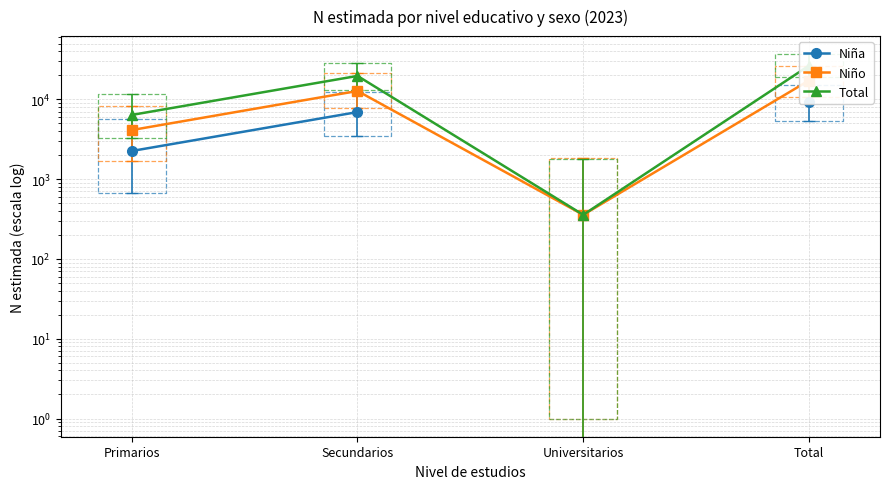

At how many categories does at least one series exceed 18092?

2